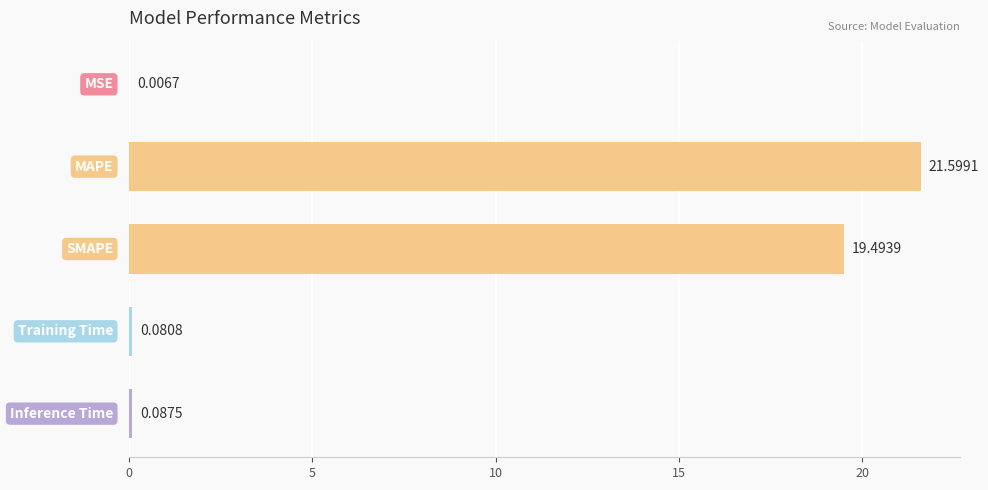

What is the sum of all values?

41.3